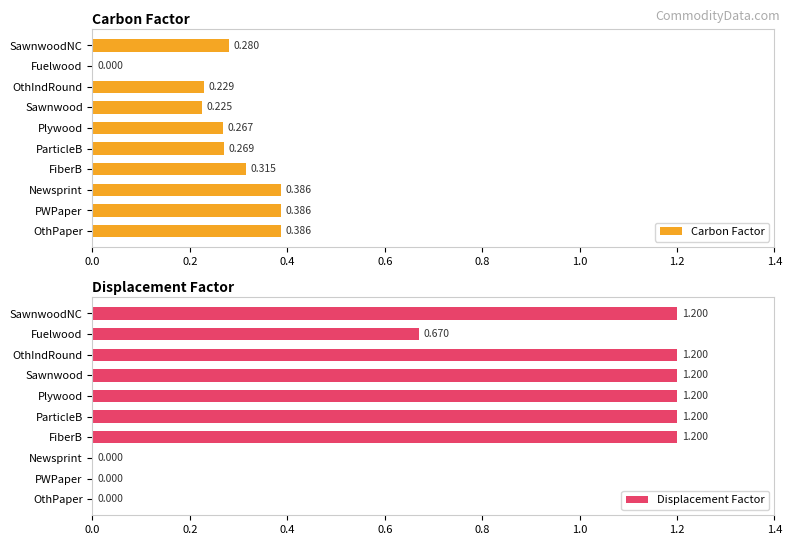

Where is Carbon Factor nearest to the value 0?

Fuelwood